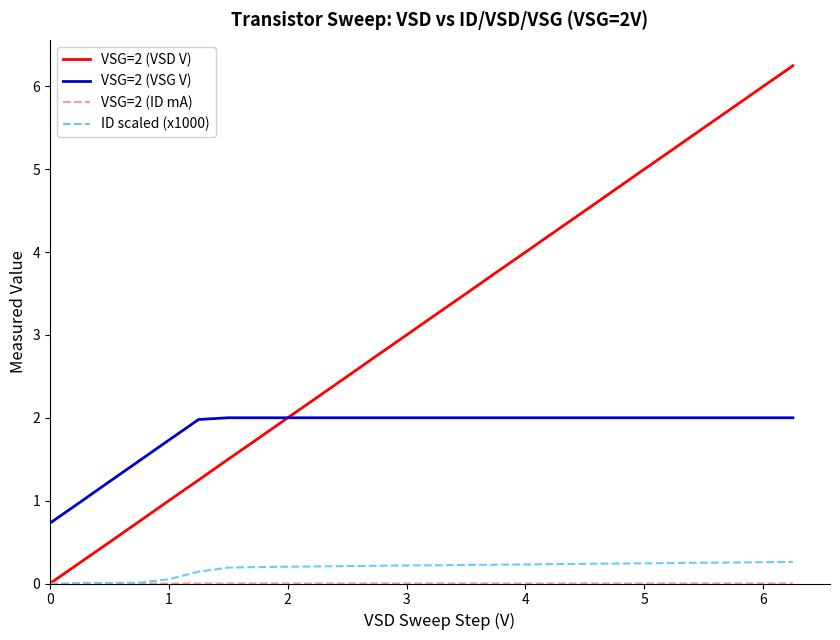

What is the greatest value displayed?

6.2